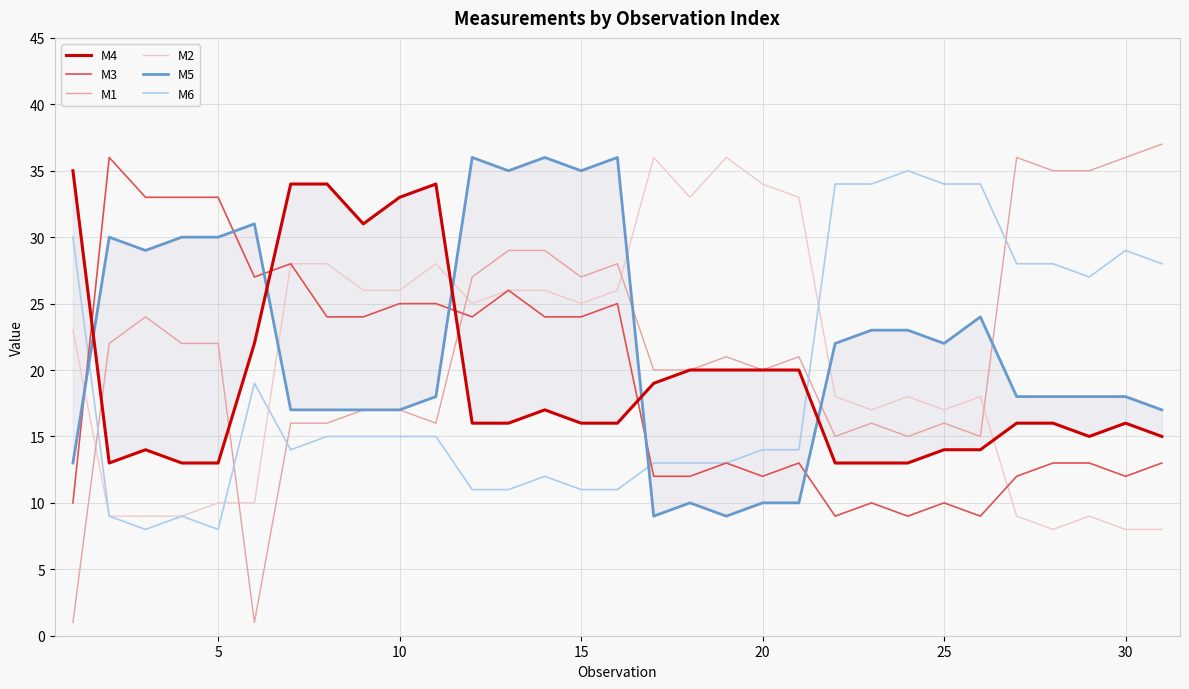

How many lines are shown in the chart?

6